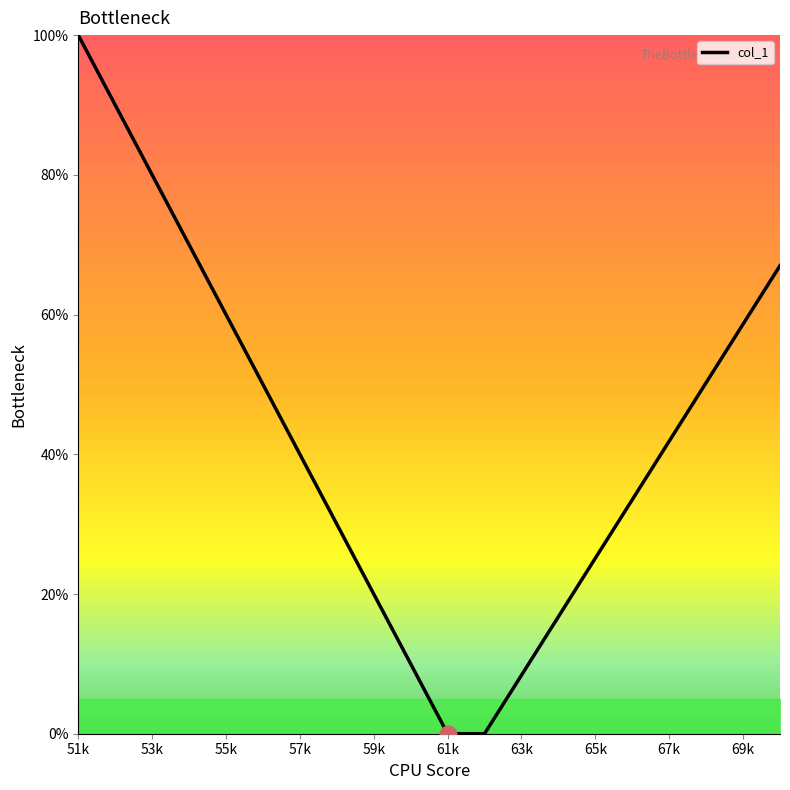

What is the greatest value displayed?

100.0